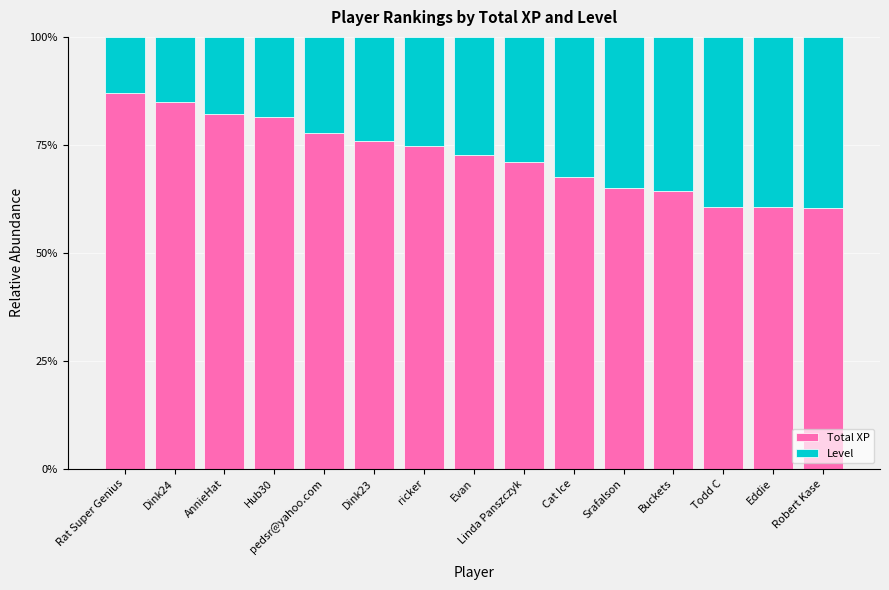

At which label does Total XP reach its peak?

Rat Super Genius